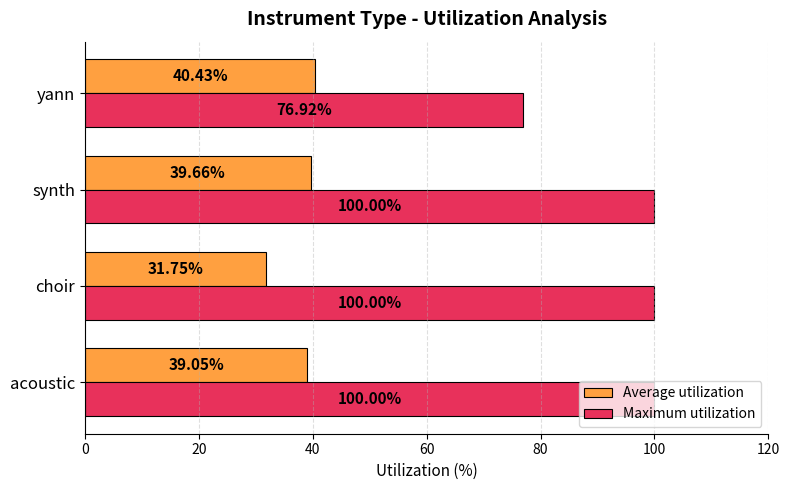

Rank the series by their average value, from lowest to highest.

Average utilization, Maximum utilization